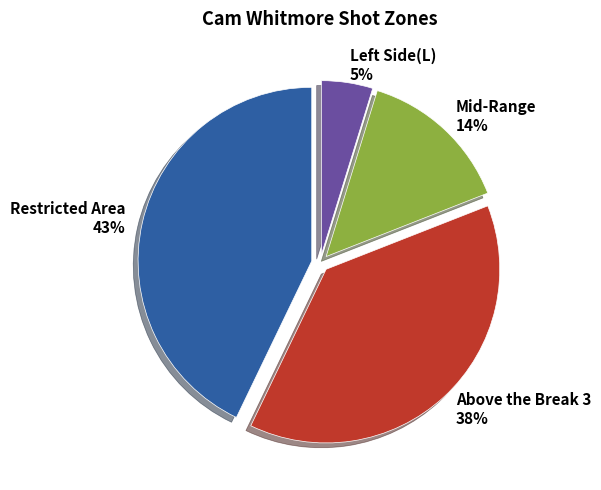

How many segments does this pie chart have?

4